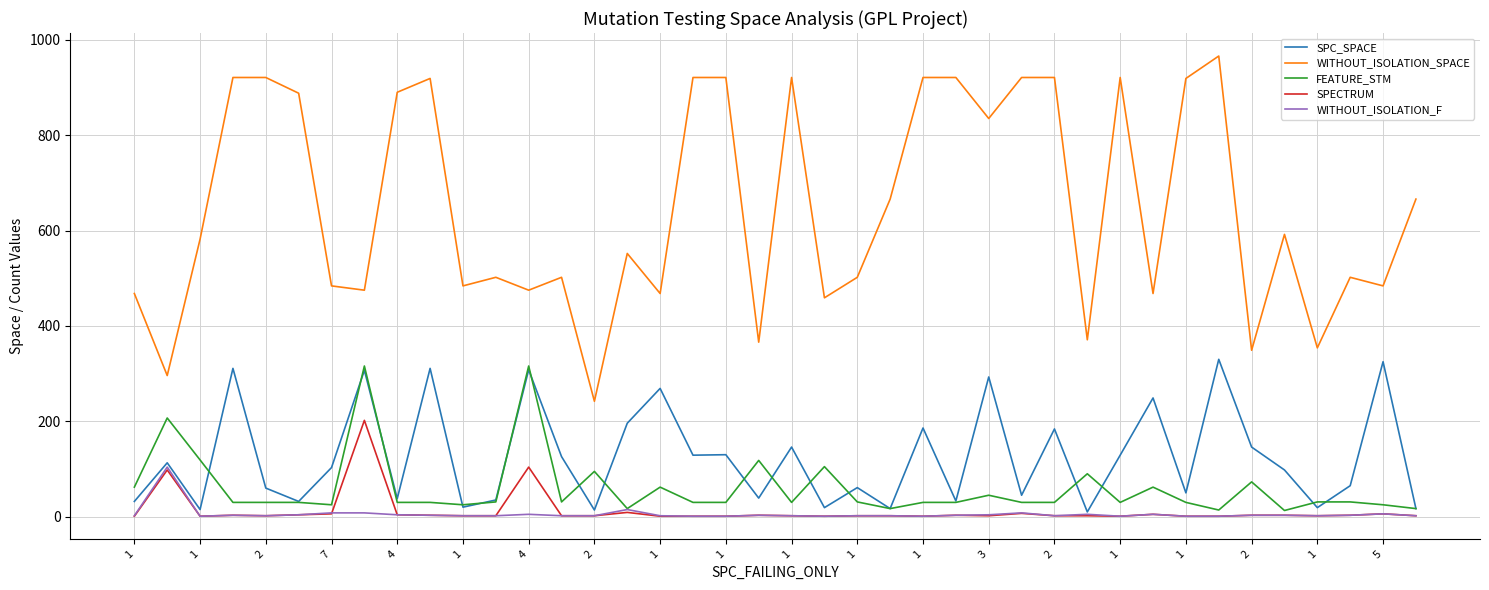

Which series has the largest total across all categories?

WITHOUT_ISOLATION_SPACE